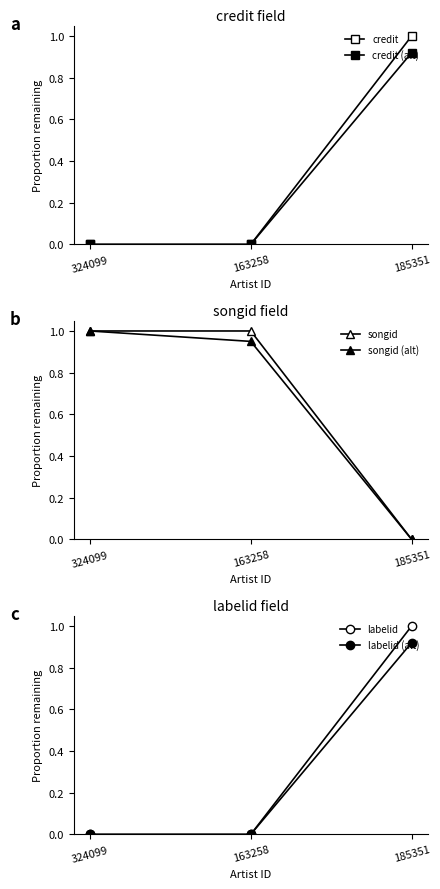

At which category is the sum across all series the highest?

185351